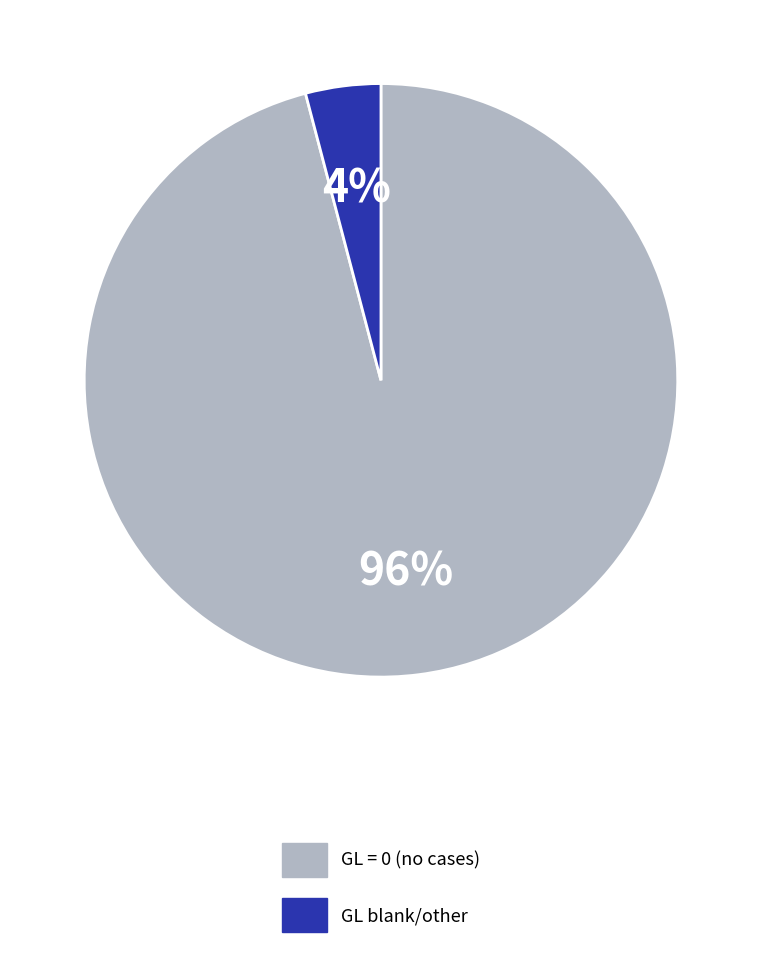

Is there any slice that represents more than half of the pie?

Yes